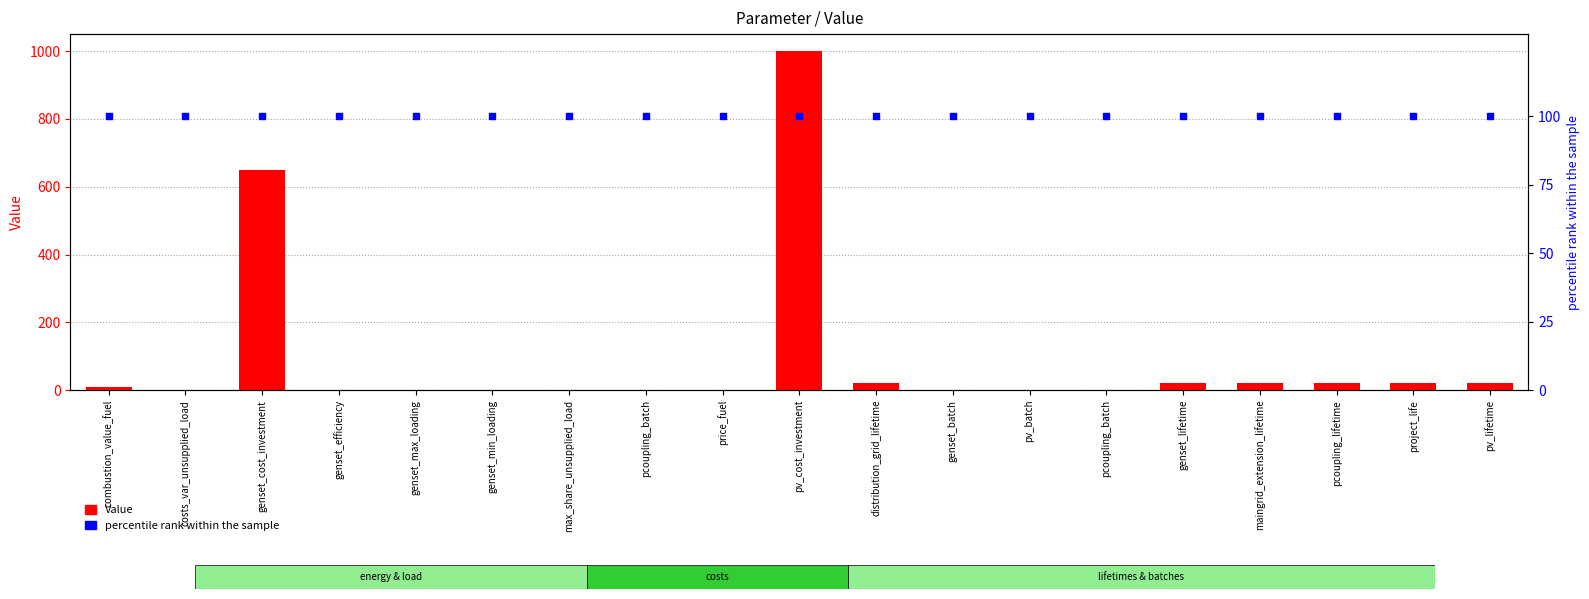

Which series reaches the minimum Y coordinate?

Value